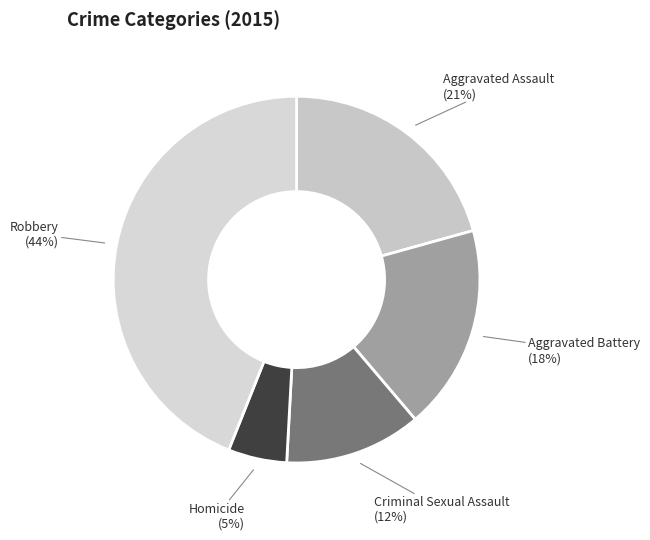

How many slices are in this pie chart?

5